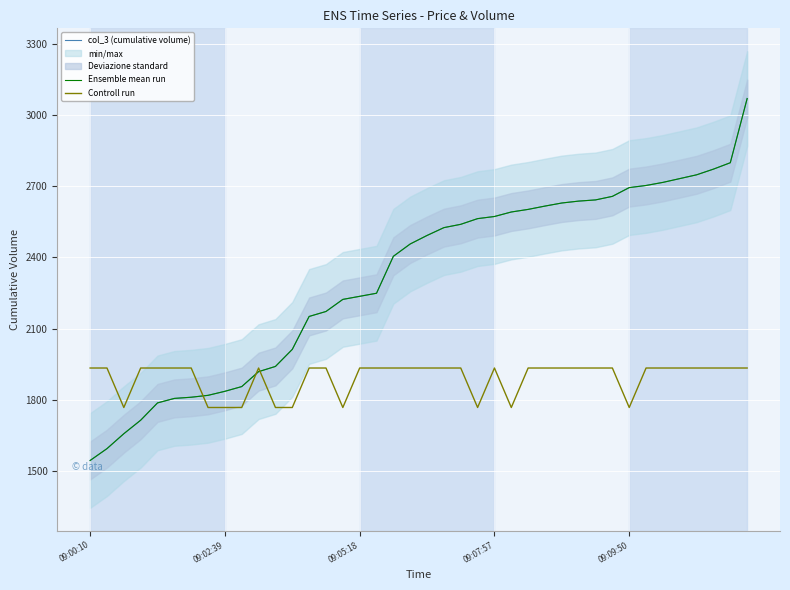

What is the lowest value of the Ensemble mean run series?

1543.0